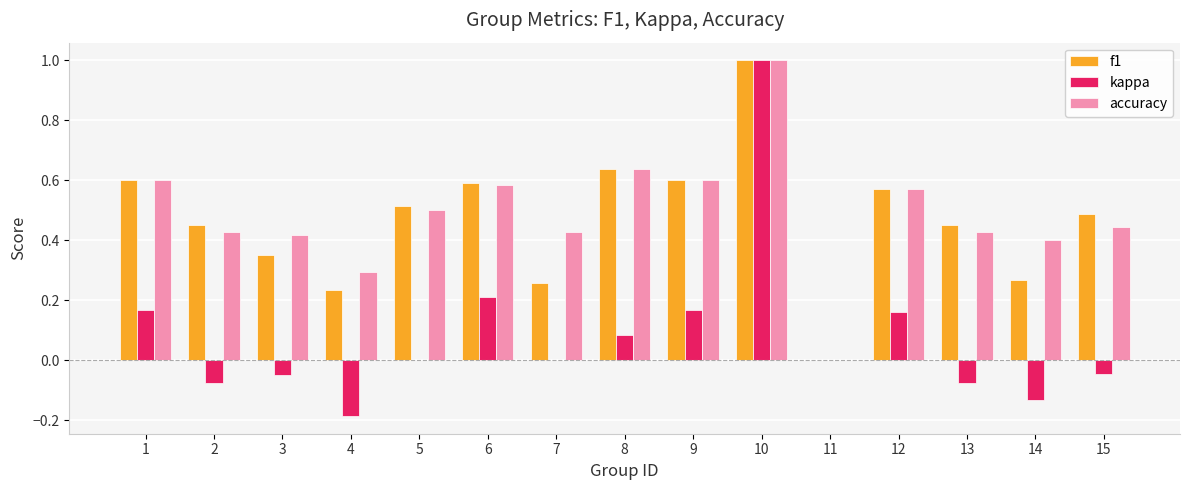

The kappa series shows 0.3 at 12. True or false?

False